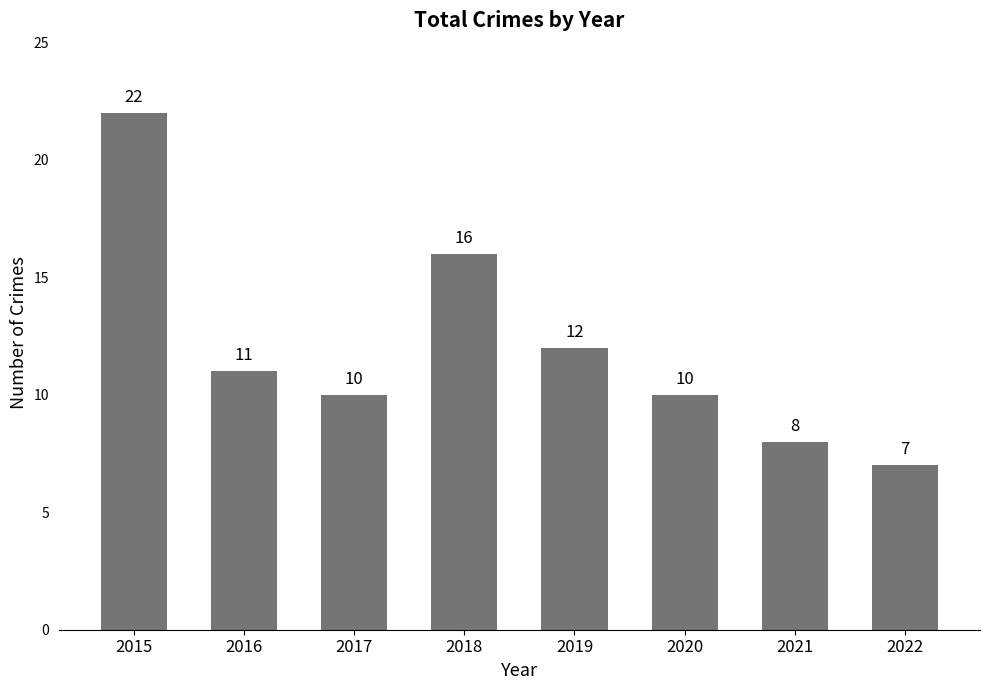

What is the greatest value displayed?

22